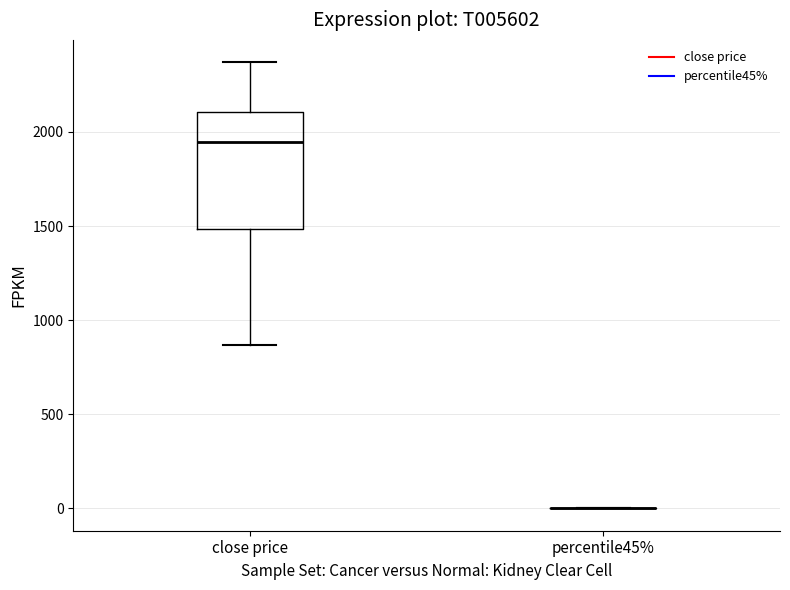

Reading left to right, read every box against the y-axis: the position of its median line, the range the box covers, and the ends of its whiskers. The values are not printed on the chart, so give them approximately, as read against the axis.

close price: median 1950, box 1500 to 2100, whiskers 850 to 2350
percentile45%: box collapsed to a line at 0, whiskers 0 to 0